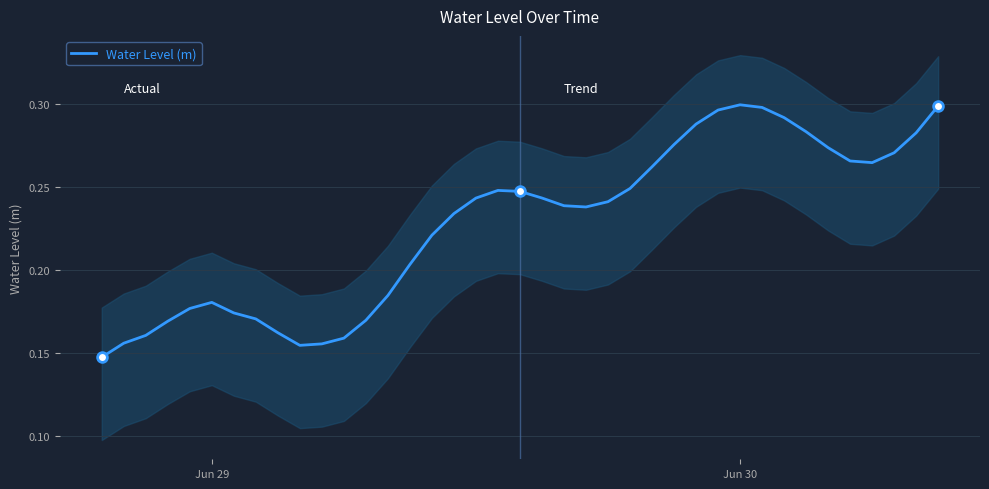

Reading right to left, what are all the values shown in this chart?

0.3	0.3	0.3	0.3	0.3	0.3	0.3	0.3	0.3	0.3	0.3	0.3	0.3	0.3	0.2	0.2	0.2	0.2	0.2	0.2	0.2	0.2	0.2	0.2	0.2	0.2	0.2	0.2	0.2	0.2	0.2	0.2	0.2	0.2	0.2	0.2	0.2	0.2	0.1